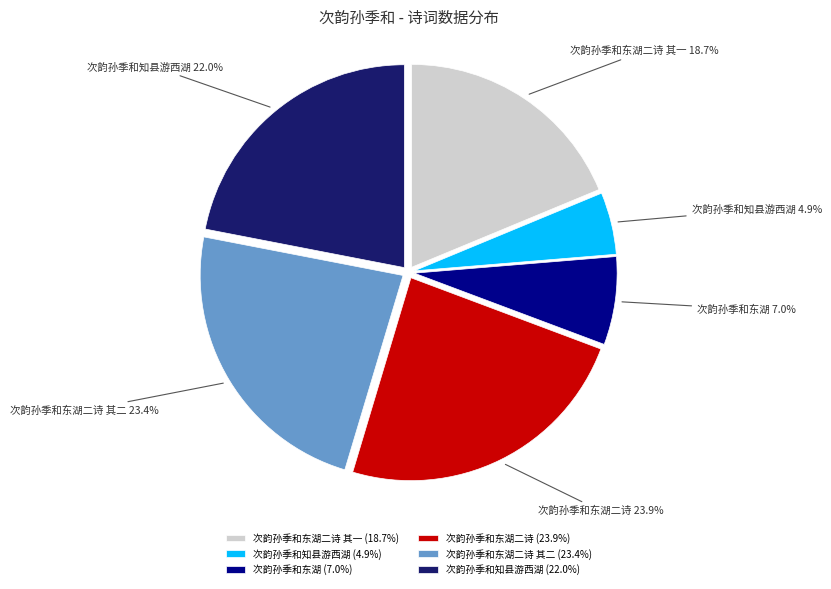

Does 次韵孙季和东湖 (7.0%) represent more than half of the total?

No